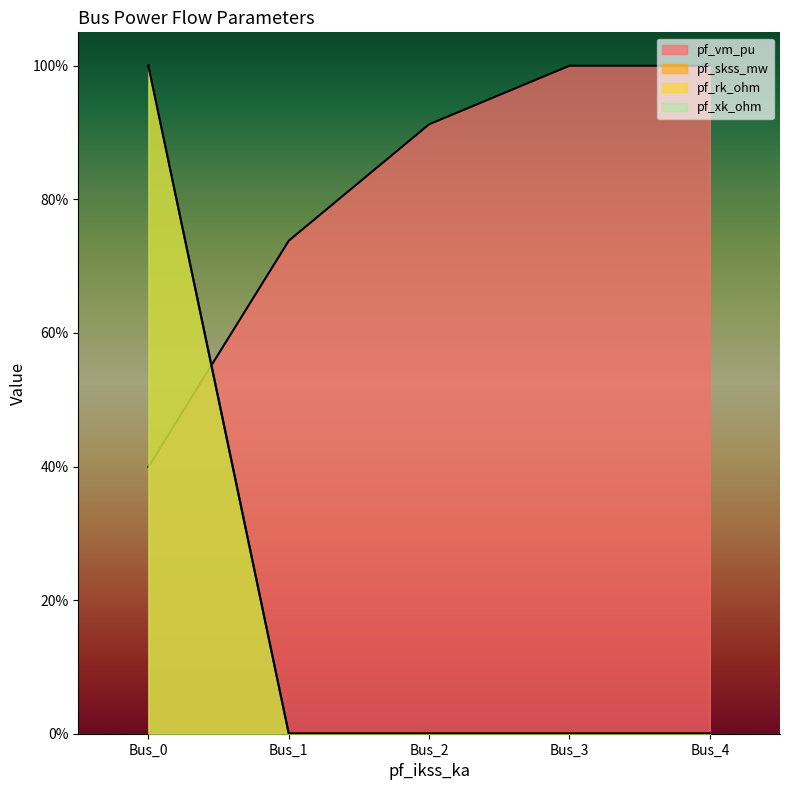

What is the sum of all pf_vm_pu values?

405.0